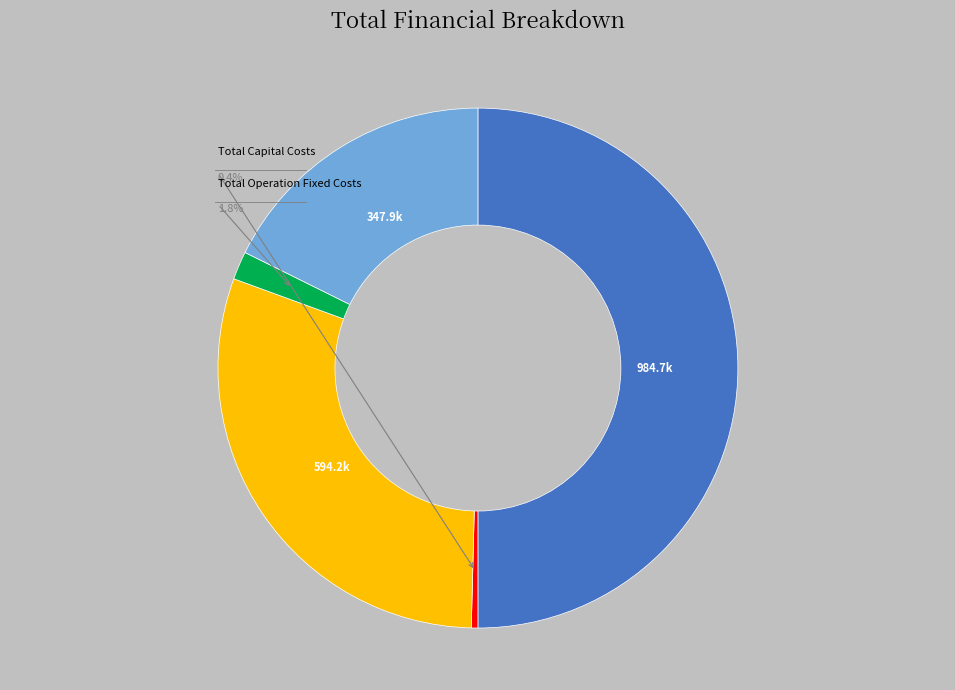

Is the sum of Total Revenues and Total Operation Variable Costs greater than half?

Yes